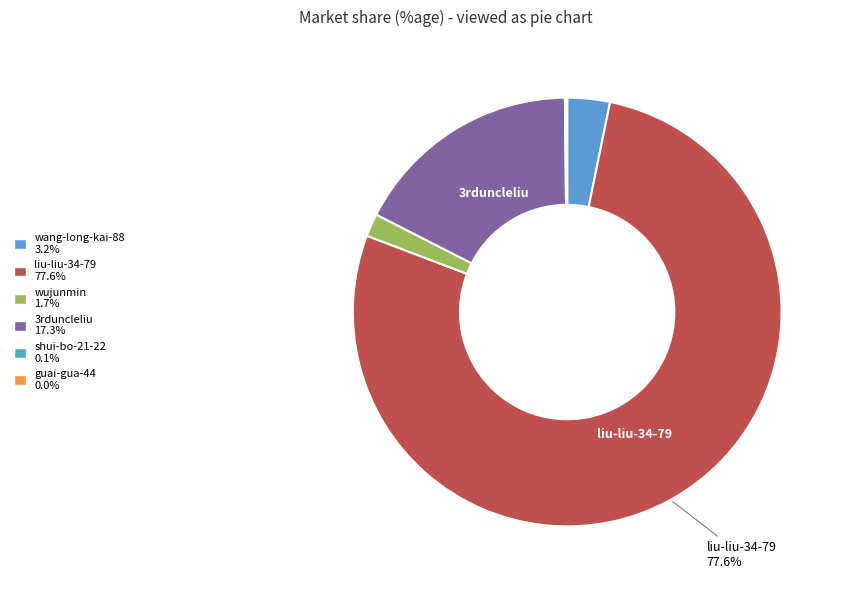

What is the smallest slice in the pie chart?

guai-gua-44